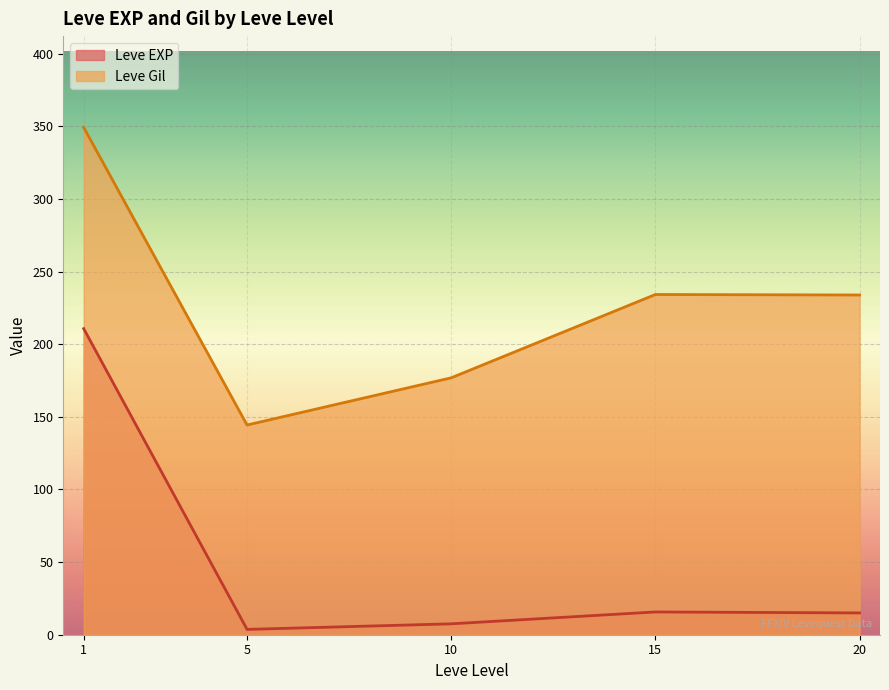

Rank the series at 20 from highest to lowest value.

Leve Gil, Leve EXP